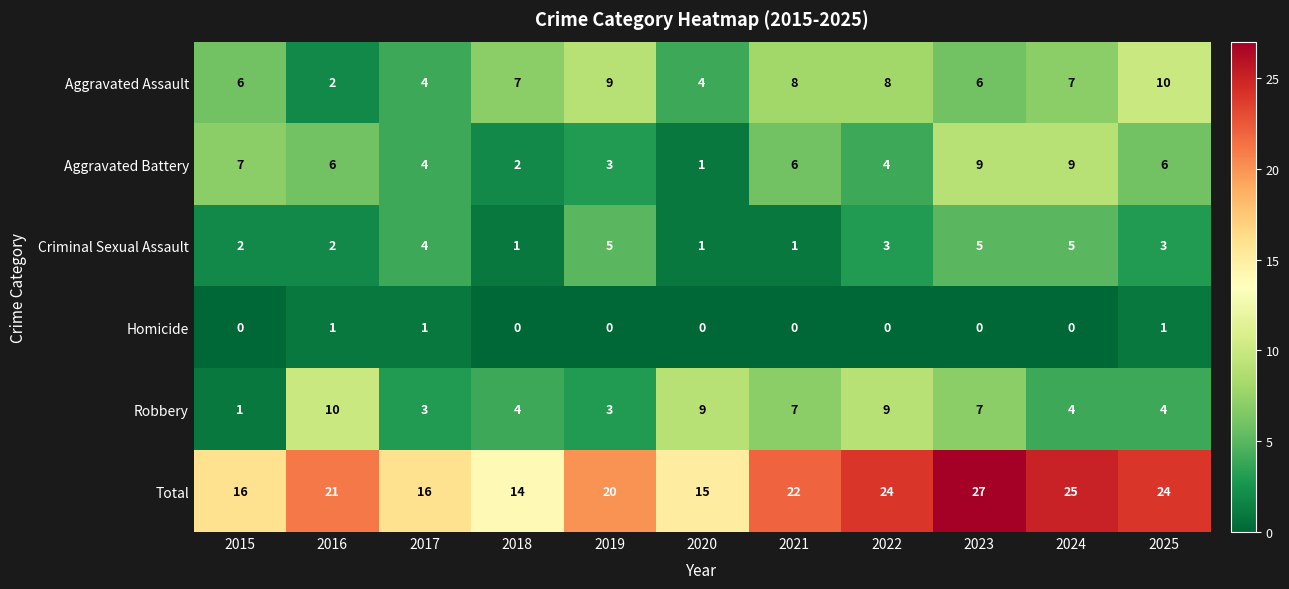

What is the spread (max minus min) of values at 2024?

25